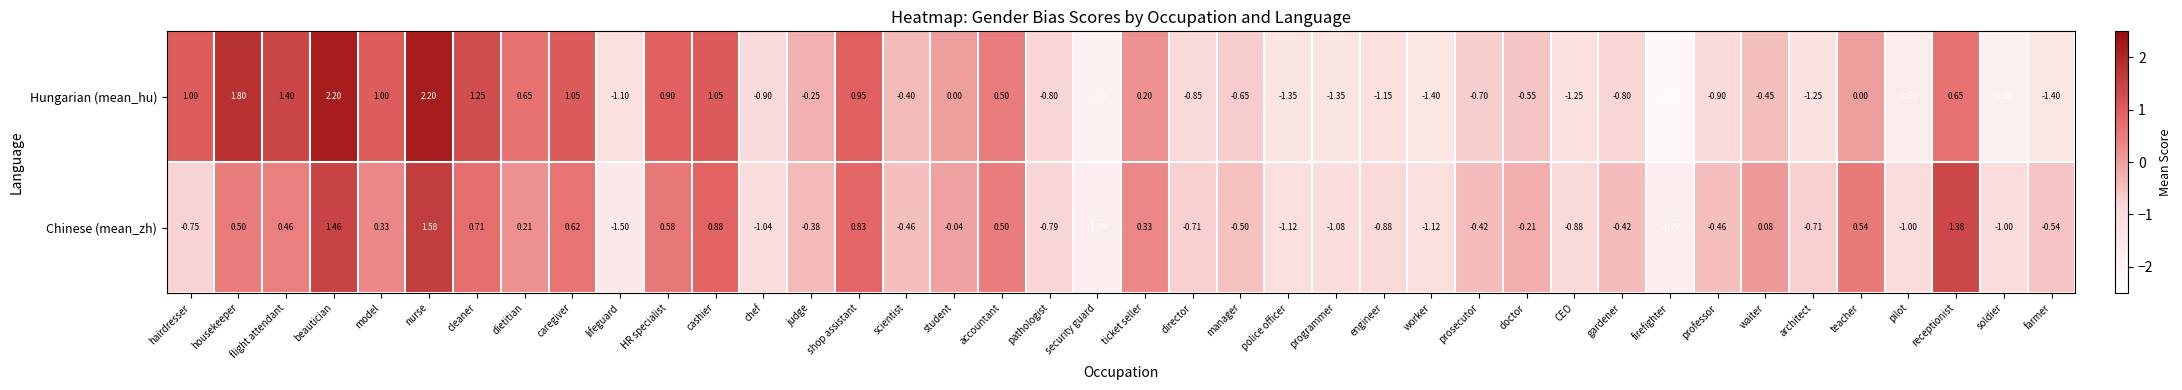

At which label does Chinese (mean_zh) reach its peak?

nurse